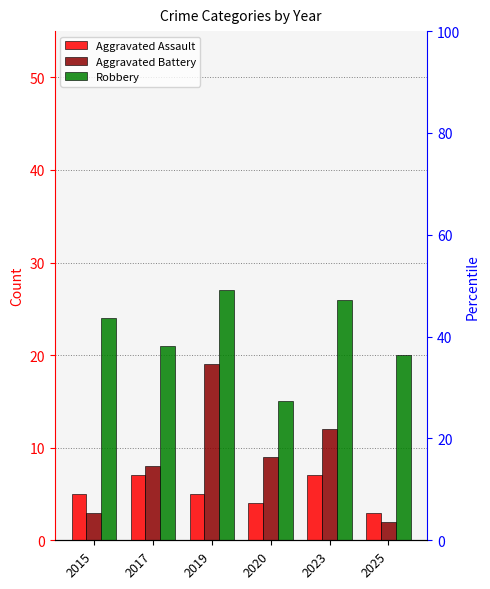

Reading left to right, extract all data points from this chart.

Aggravated Assault: 2015=5	2017=7	2019=5	2020=4	2023=7	2025=3
Aggravated Battery: 2015=3	2017=8	2019=19	2020=9	2023=12	2025=2
Robbery: 2015=24	2017=21	2019=27	2020=15	2023=26	2025=20